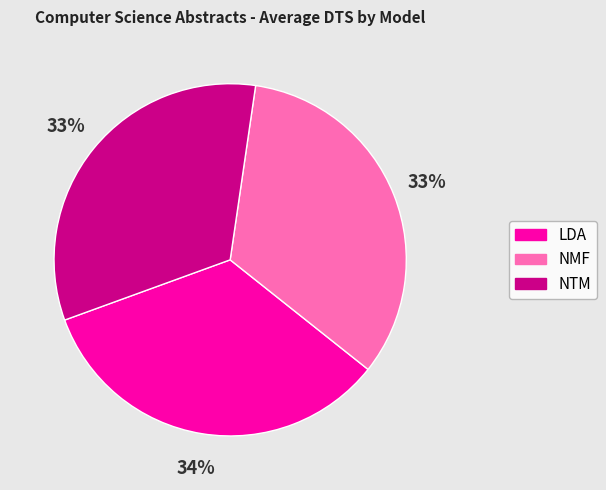

Is the sum of NTM and NMF greater than half?

Yes